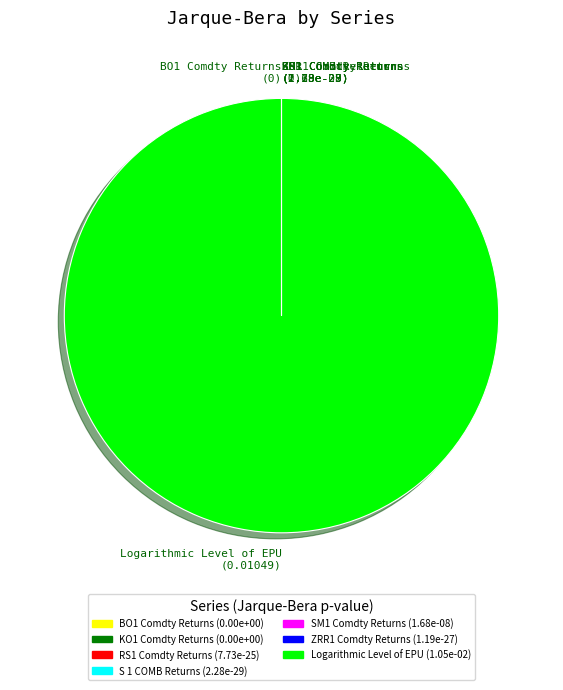

Does any single category account for the majority?

Yes